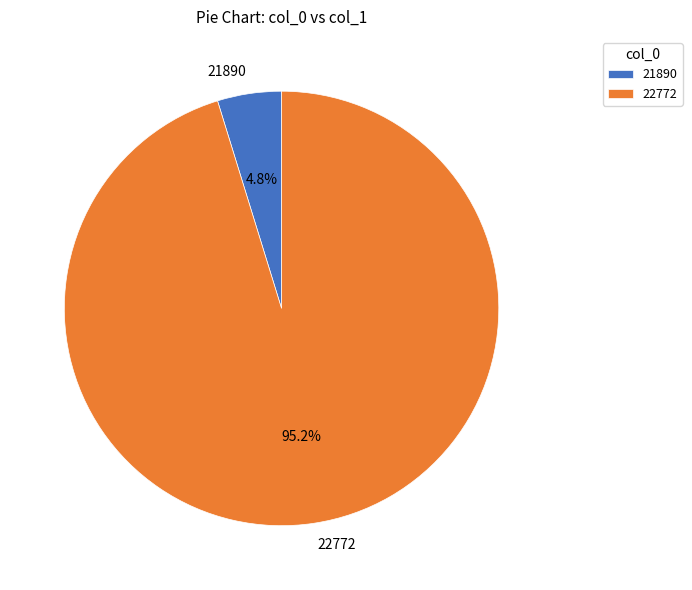

Between 22772 and 21890, which is larger?

22772